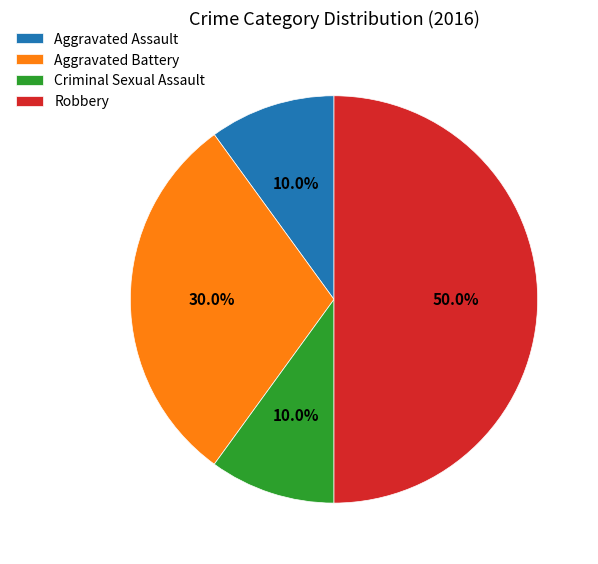

Is Aggravated Assault the majority of the pie?

No